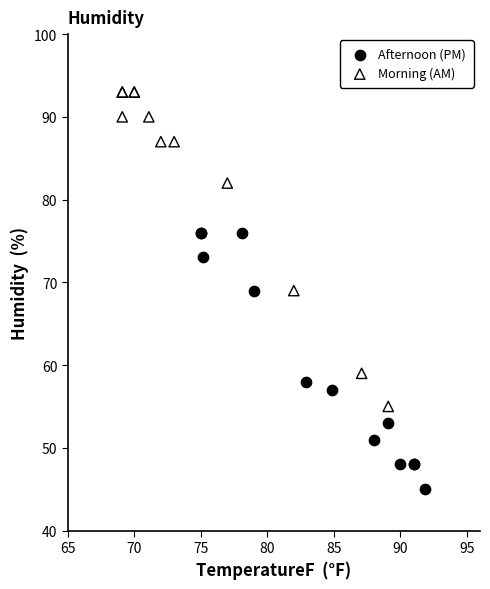

Which series reaches the maximum Y coordinate?

Morning (AM)